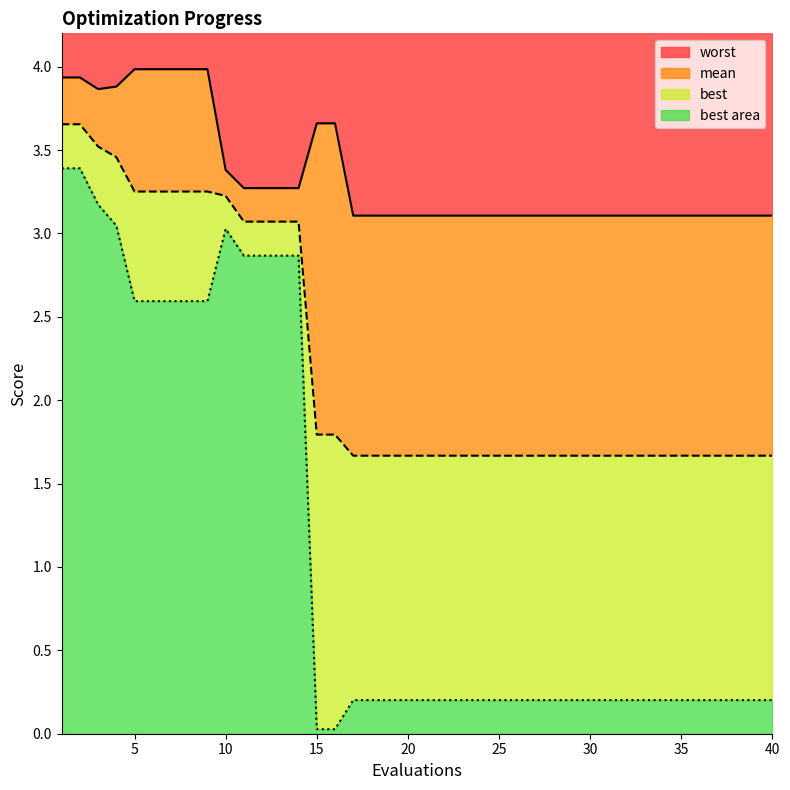

What is the total value across all series at 40?

4.2